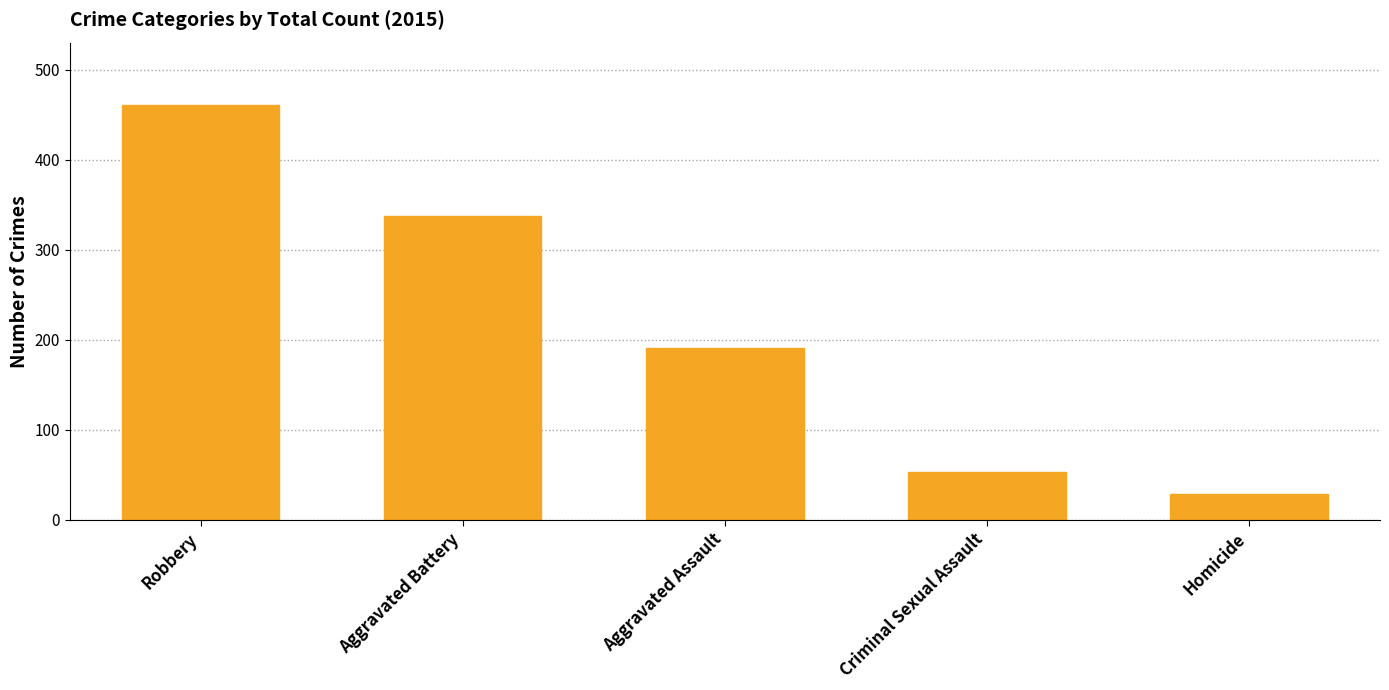

How many data points are less than 191?

2